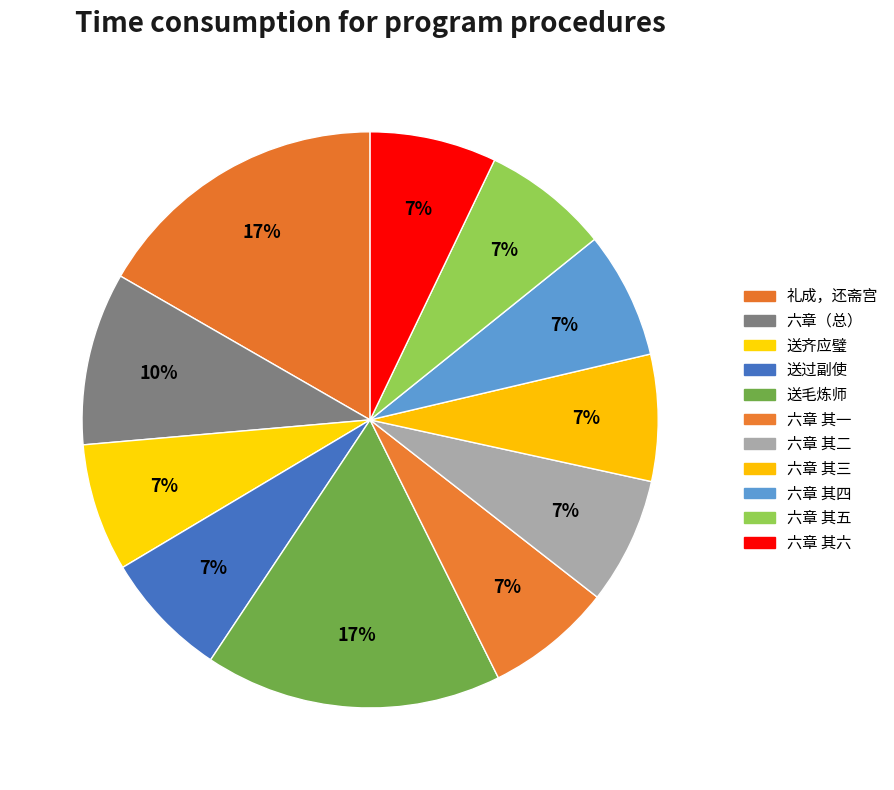

To the nearest percent, what is the difference between the largest and smallest slice percentages?

10%